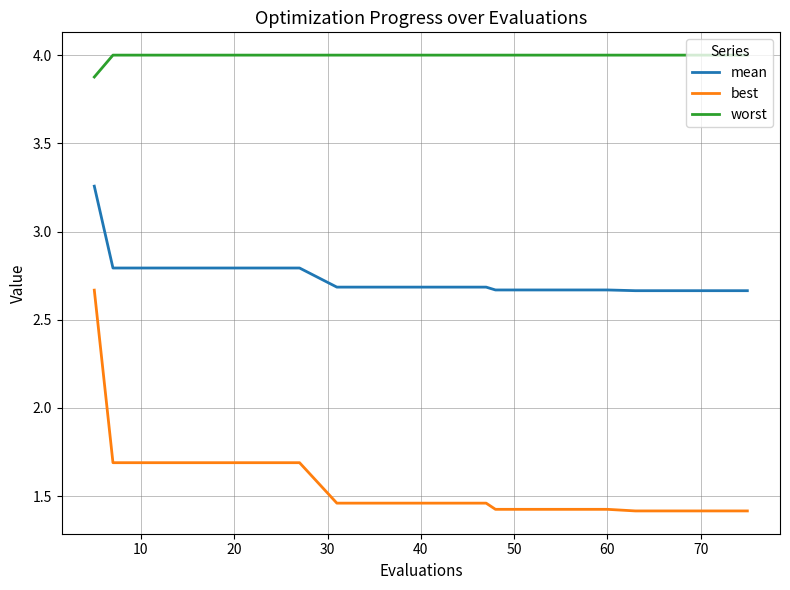

What is the difference between the maximum and second lowest values in the best series?

1.3